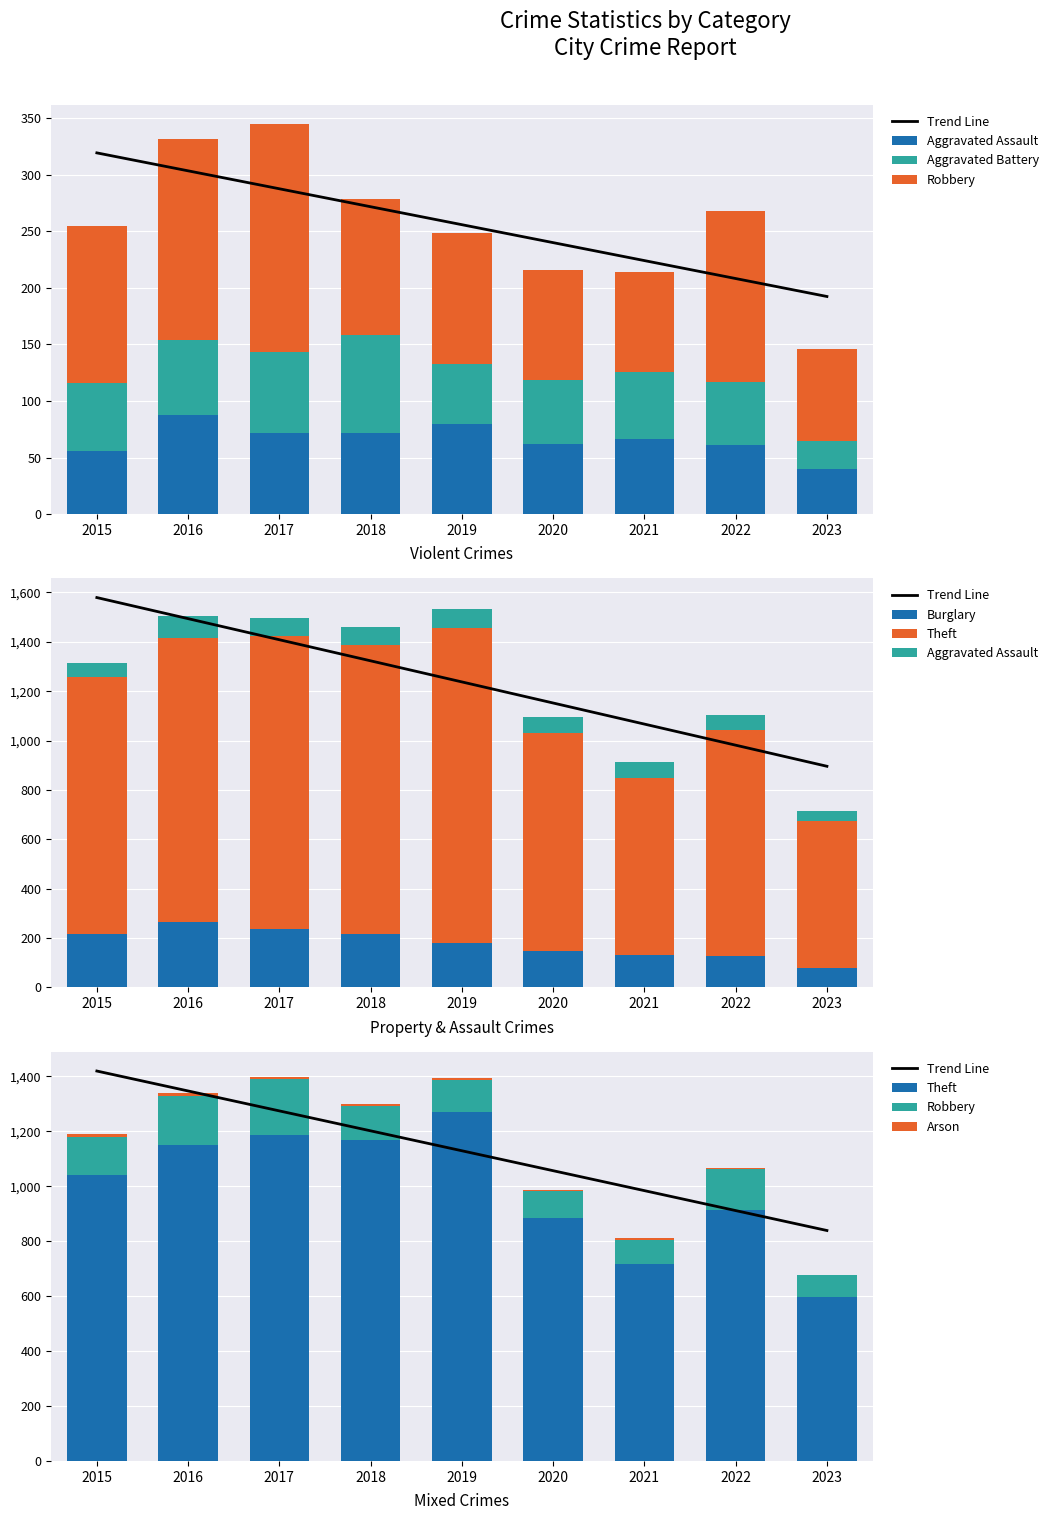

Reading left to right, what are all the values shown in this chart?

Aggravated Assault: 2015=56	2016=88	2017=72	2018=72	2019=80	2020=62	2021=66	2022=61	2023=40
Aggravated Battery: 2015=60	2016=66	2017=71	2018=86	2019=53	2020=57	2021=60	2022=56	2023=25
Arson: 2015=10	2016=12	2017=7	2018=7	2019=5	2020=7	2021=6	2022=3	2023=0
Burglary: 2015=216	2016=266	2017=237	2018=218	2019=182	2020=148	2021=133	2022=129	2023=79
Robbery: 2015=139	2016=178	2017=202	2018=121	2019=116	2020=97	2021=88	2022=151	2023=81
Theft: 2015=1041	2016=1151	2017=1188	2018=1170	2019=1272	2020=884	2021=716	2022=913	2023=597